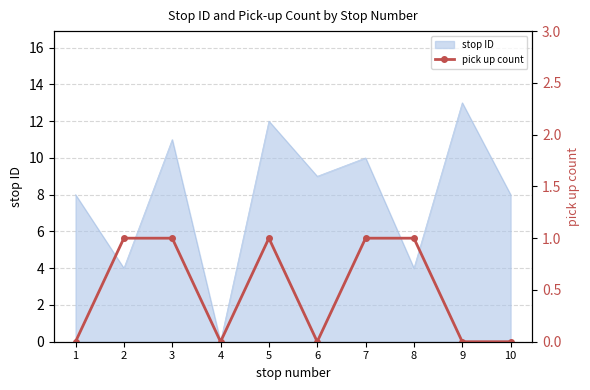

Which has a higher value, 1 or 4?

1